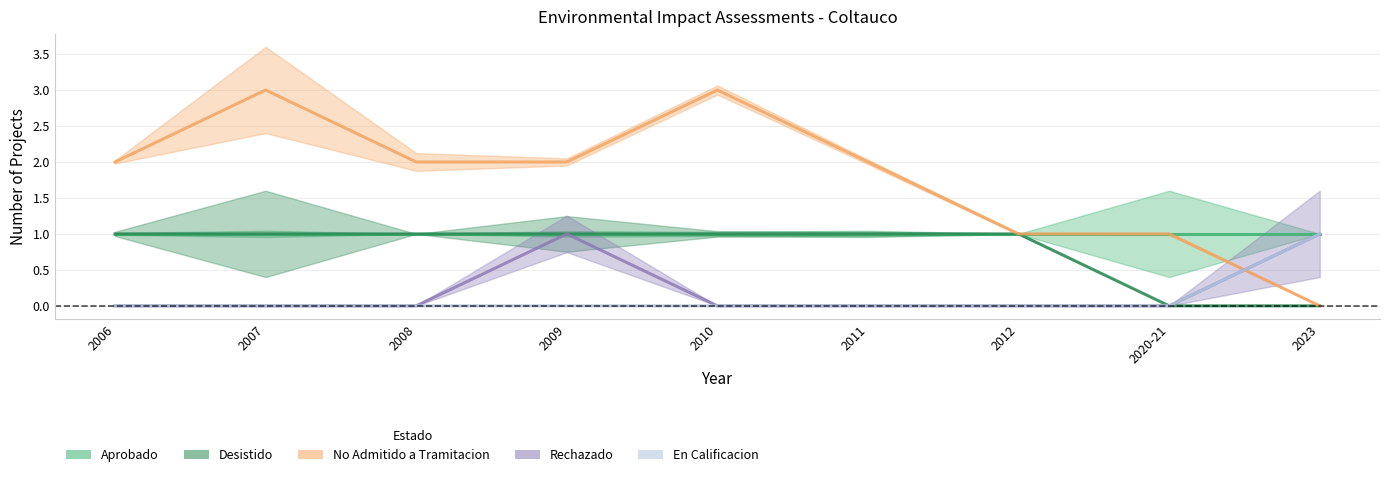

How many times do En Calificacion and No Admitido a Tramitacion cross each other?

1